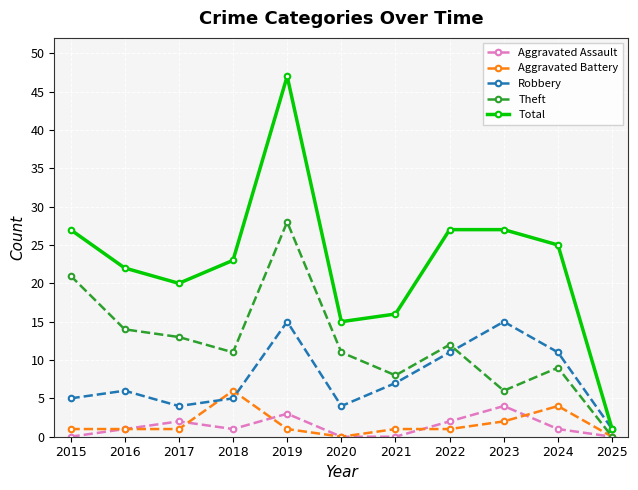

At which category is the sum across all series the highest?

2019